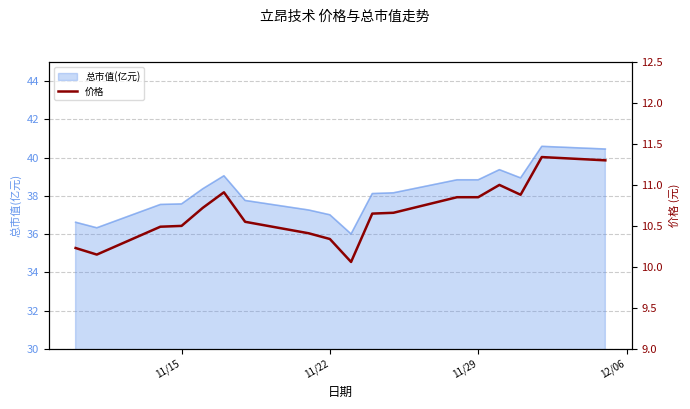

What is the lowest value of the 总市值(亿元) series?

36.0